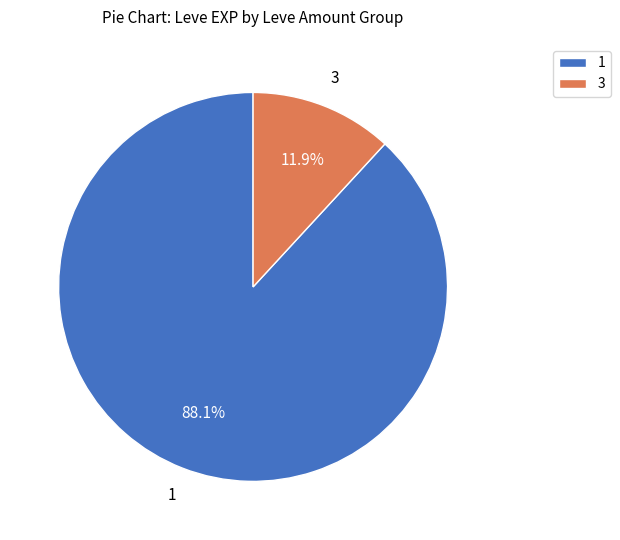

What percentage do 3 and 1 together represent?

100.0%